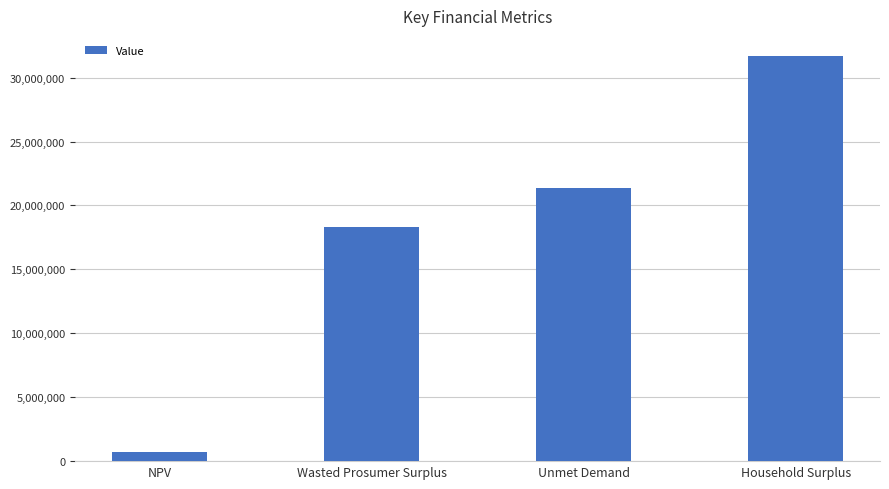

What is the difference between the second highest and minimum values?

20717677.6